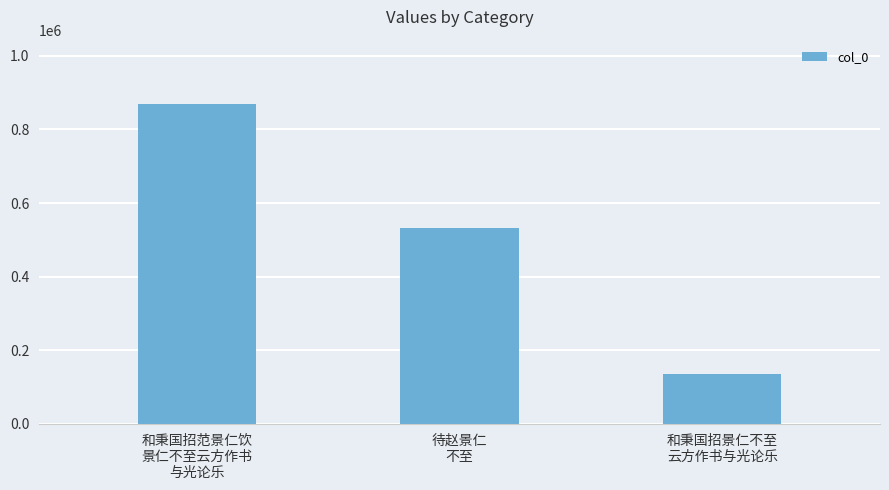

Rank the categories by value from lowest to highest.

和秉国招景仁不至
云方作书与光论乐, 待赵景仁
不至, 和秉国招范景仁饮
景仁不至云方作书
与光论乐